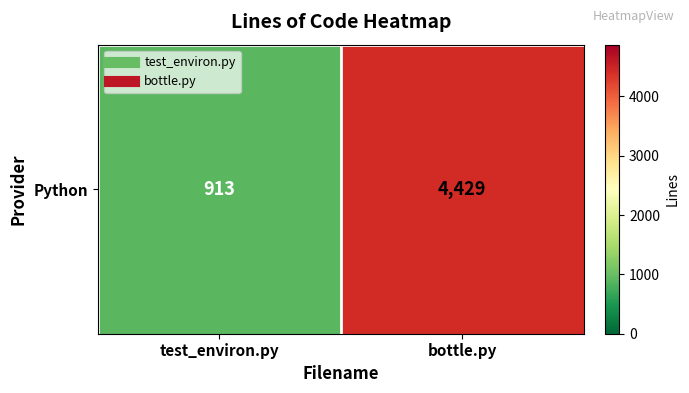

List the labels in order of value, largest first.

bottle.py, test_environ.py